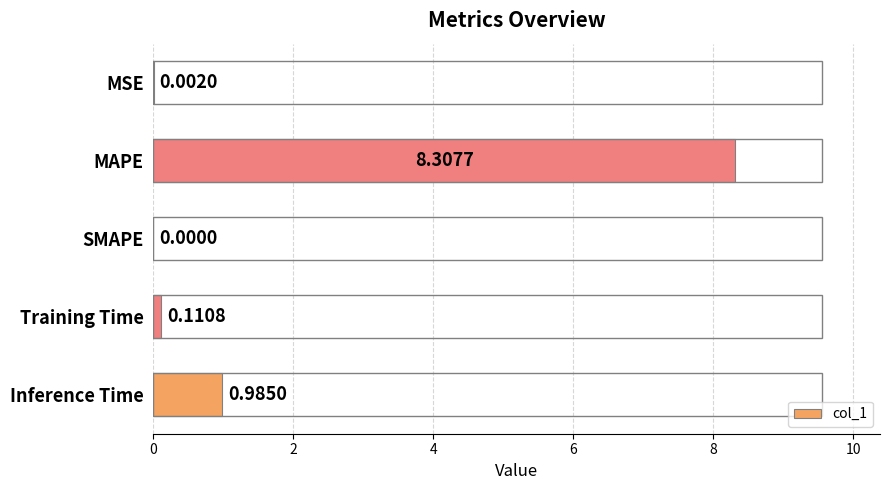

Are the bars grouped side by side (vs. stacked)?

No